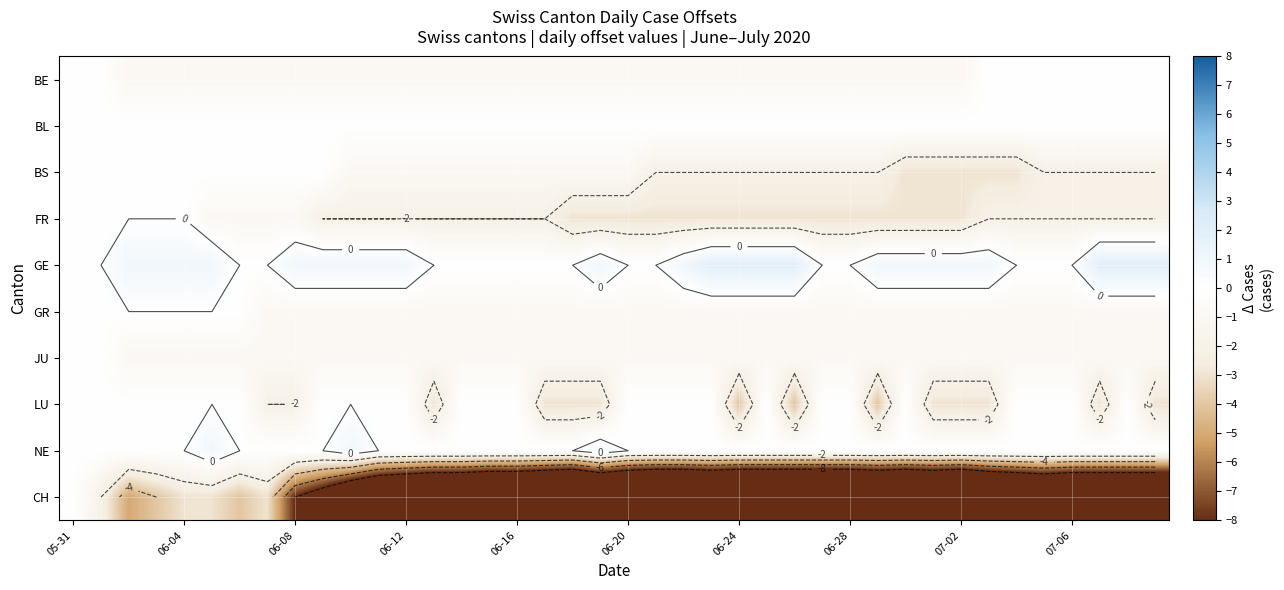

What is the minimum value shown in the chart?

-20